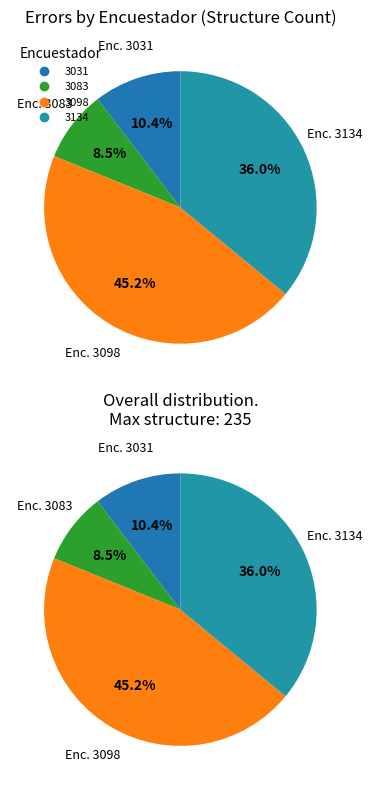

Which slice is the smallest?

3083